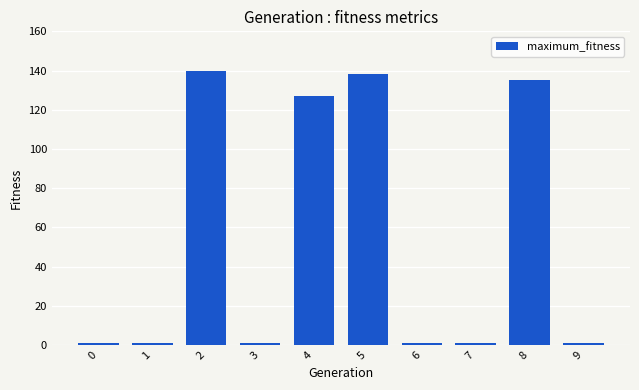

Is it true that the value at 9 is 1?

True